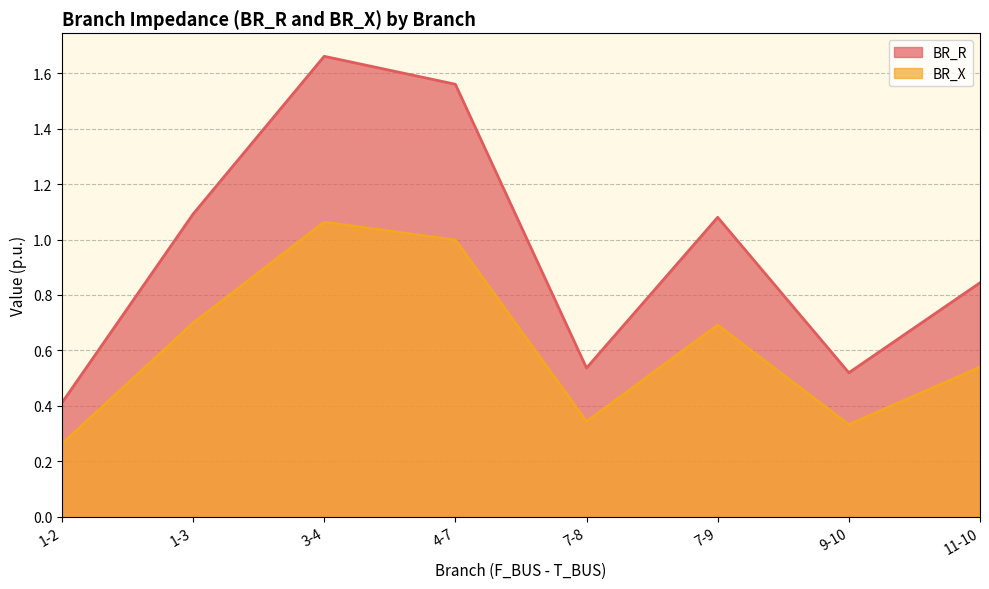

What position from the left is 7-9?

6